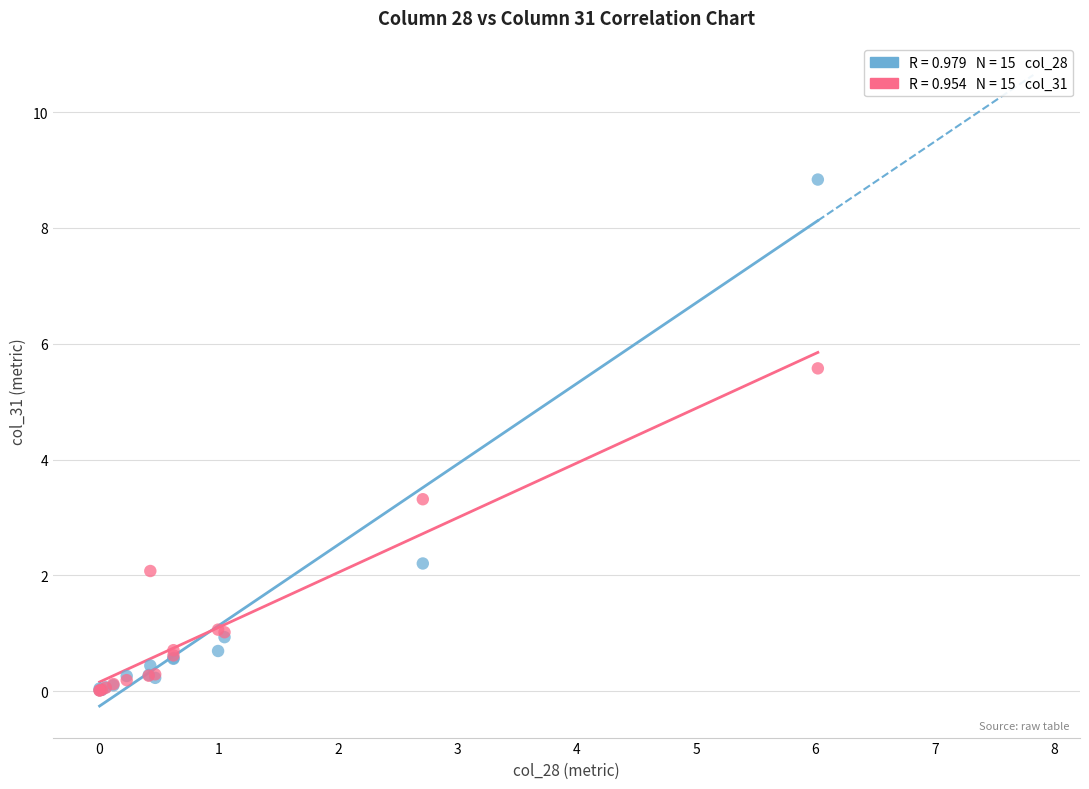

Across all series, what Y value is closest to 4?

3.3